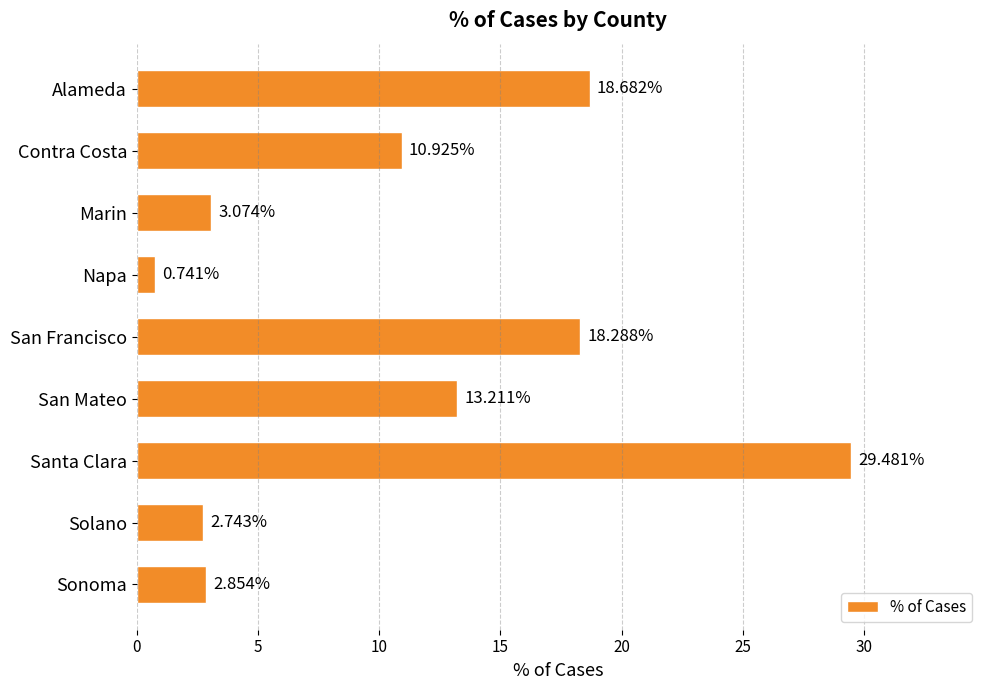

Rank the categories by value from highest to lowest.

Santa Clara, Alameda, San Francisco, San Mateo, Contra Costa, Marin, Sonoma, Solano, Napa